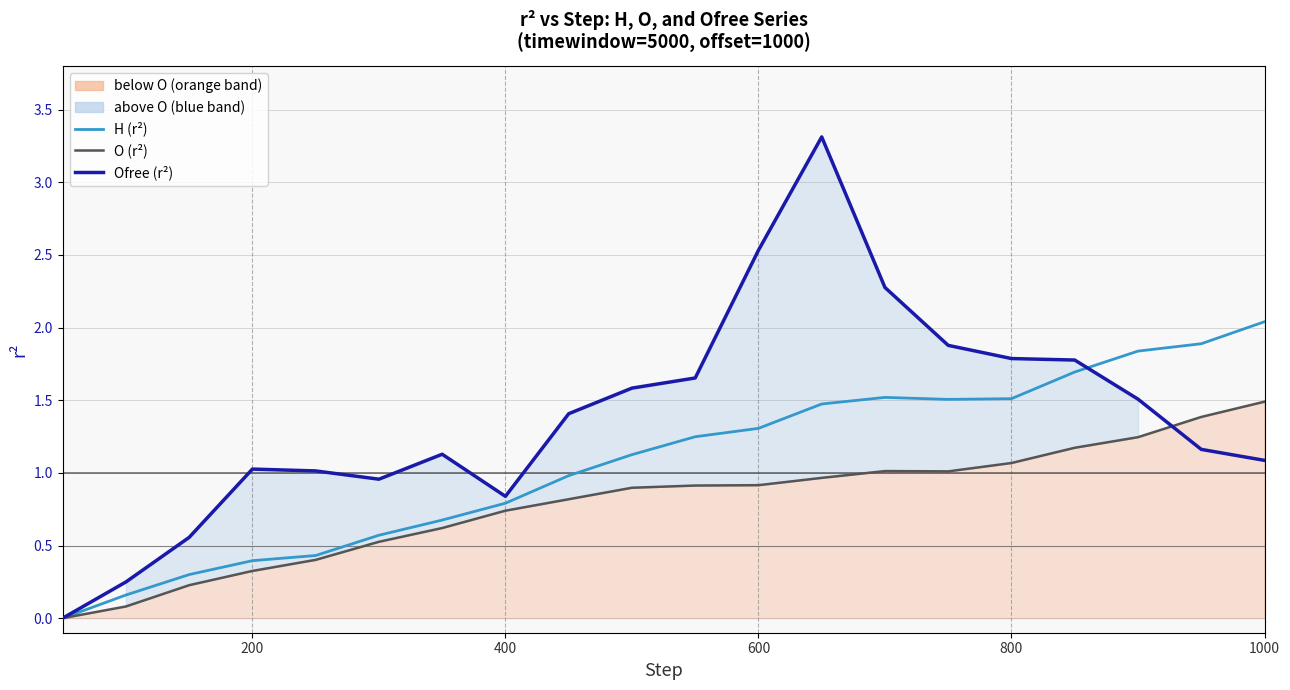

The value of O (r²) at 12 is 1.5. True or false?

False